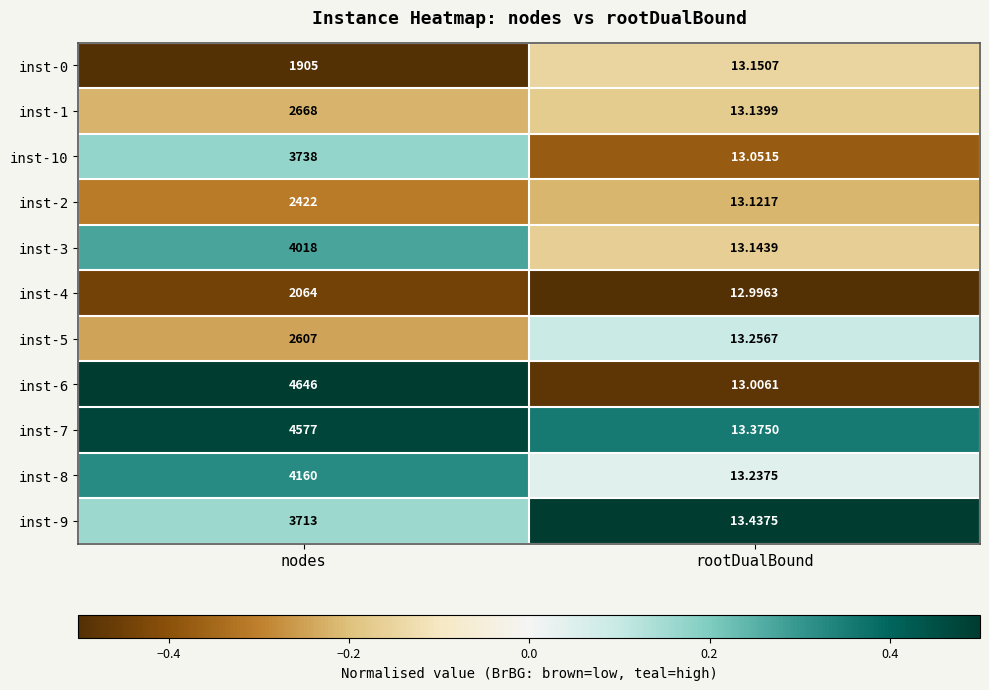

At which label does inst-1 reach its peak?

nodes